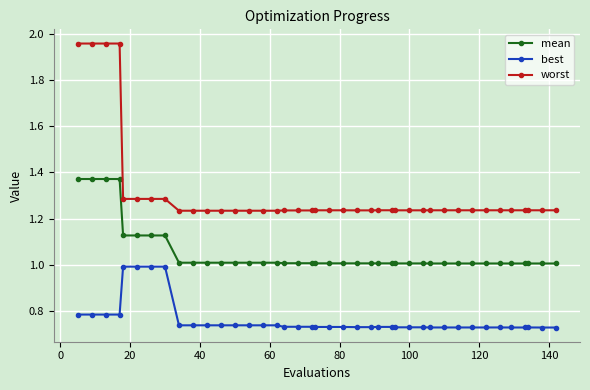

Rank the series by their maximum value, from lowest to highest.

best, mean, worst